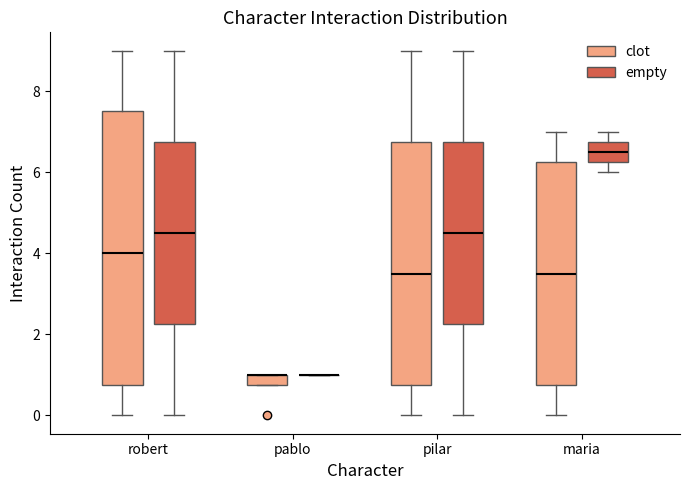

Which box is the tallest, from its lower edge to its upper edge?

robert (clot)